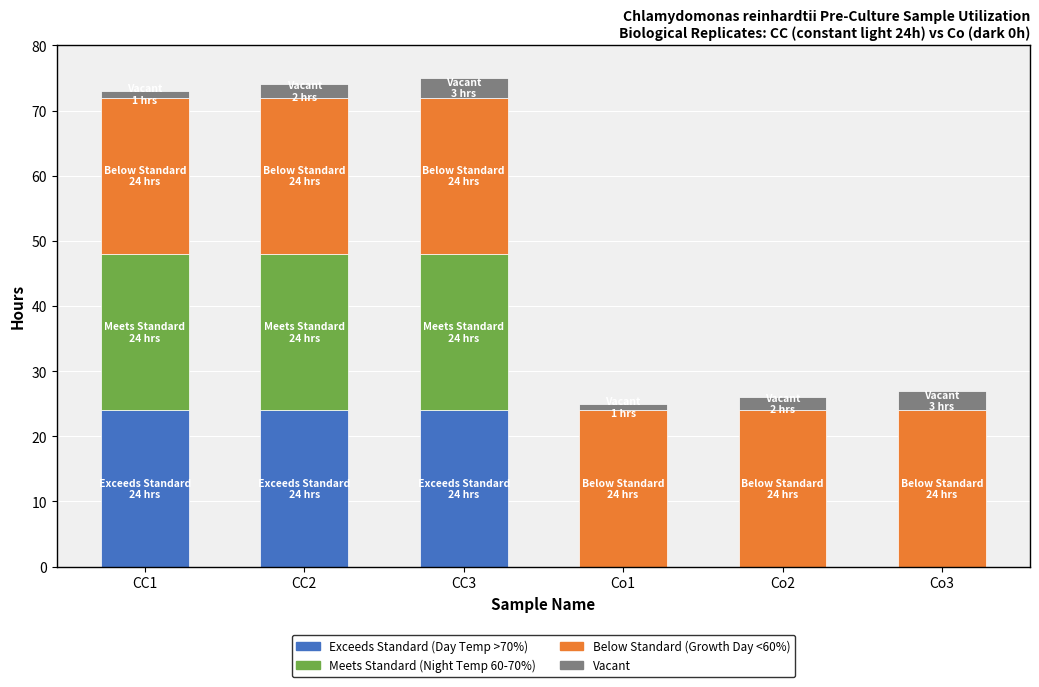

What is the maximum value for Exceeds Standard (Day Temp >70%)?

24